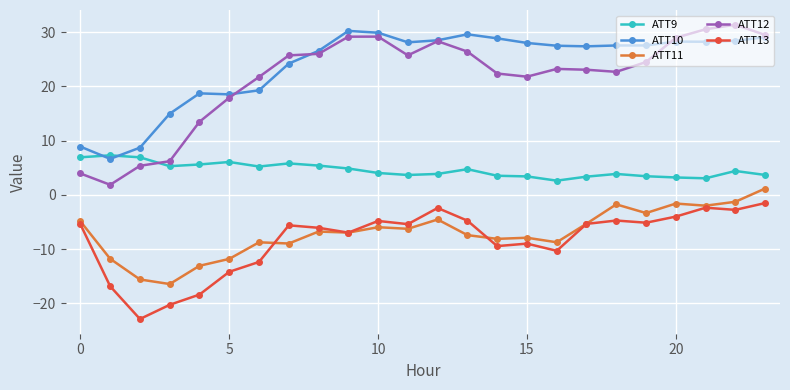

What is the minimum value for ATT10?

6.6